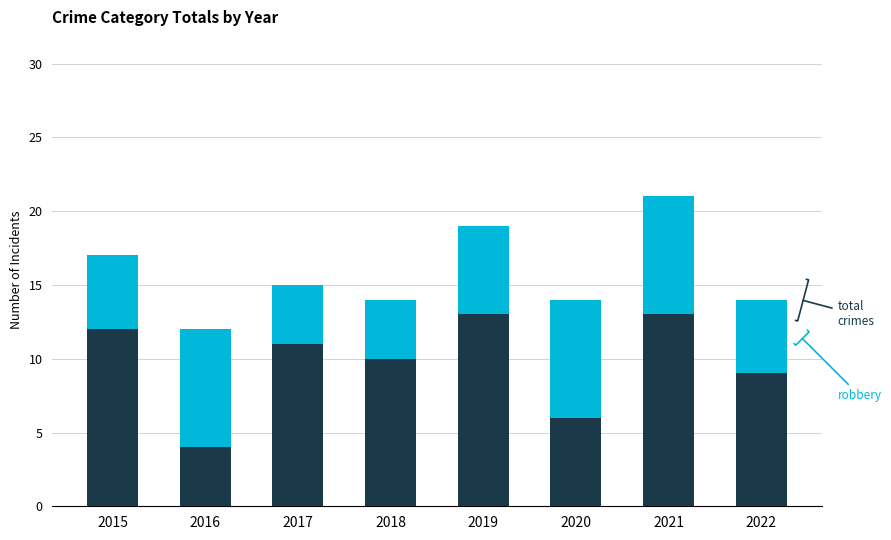

At which category is the sum across all series the highest?

2021